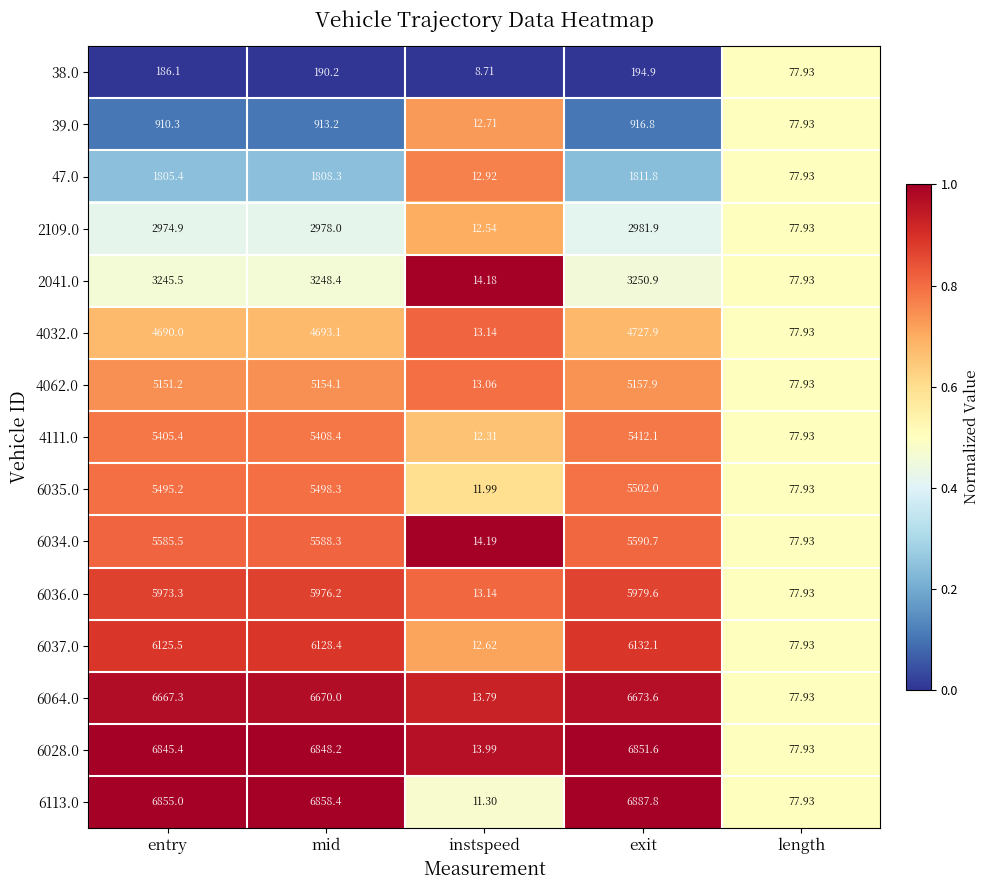

Rank the categories by 47.0 value from lowest to highest.

instspeed, length, entry, mid, exit